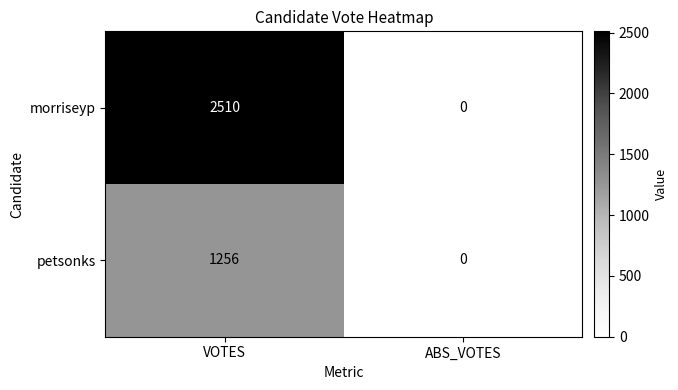

What is the difference between the maximum and minimum values in the petsonks series?

1256